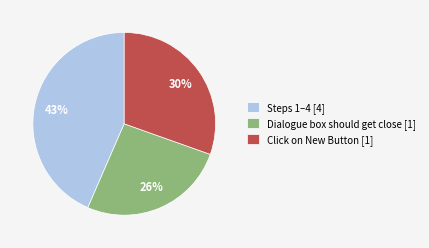

How many slices are in this pie chart?

3